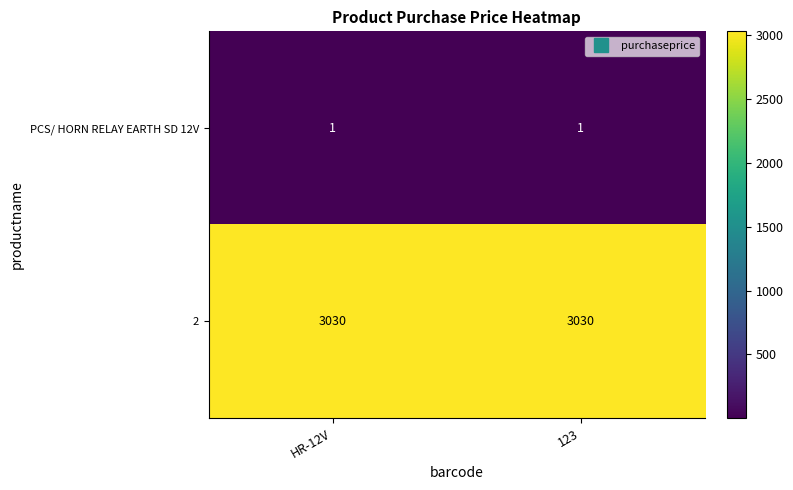

What is the sum of the 2 values at 123 and HR-12V?

6060